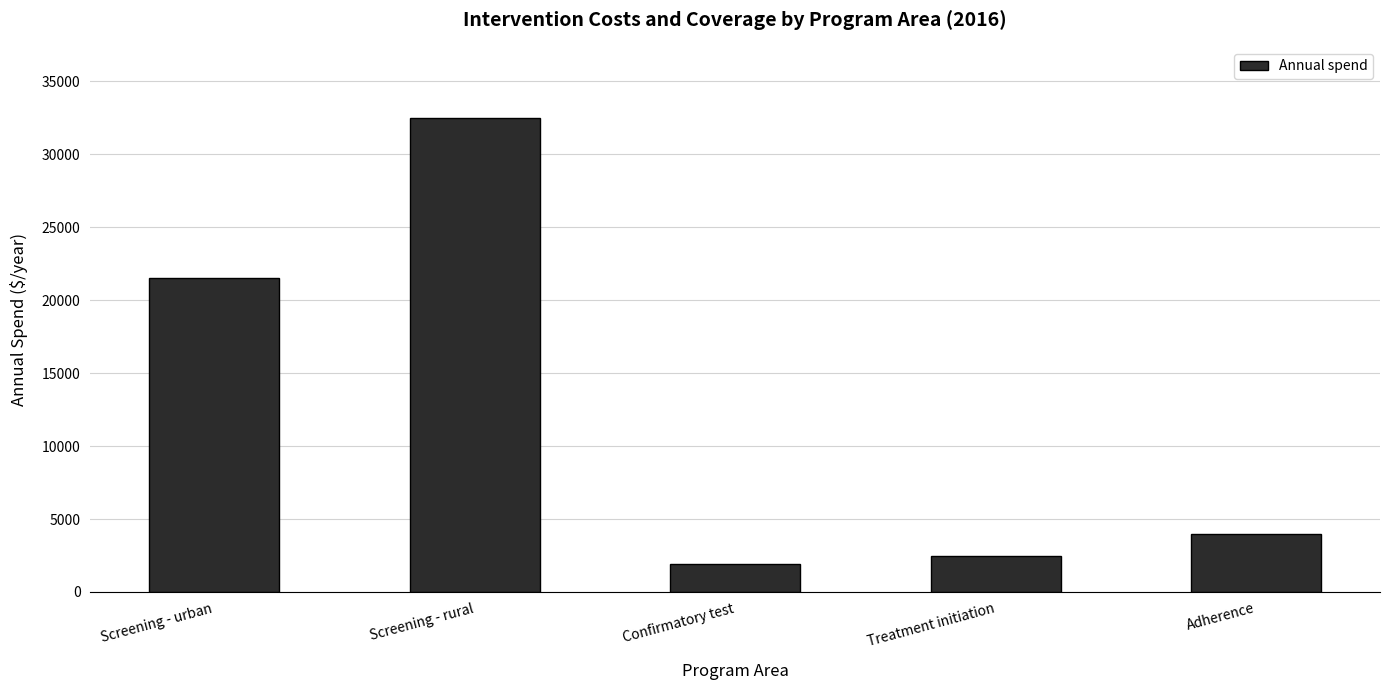

What is the average value?

12480